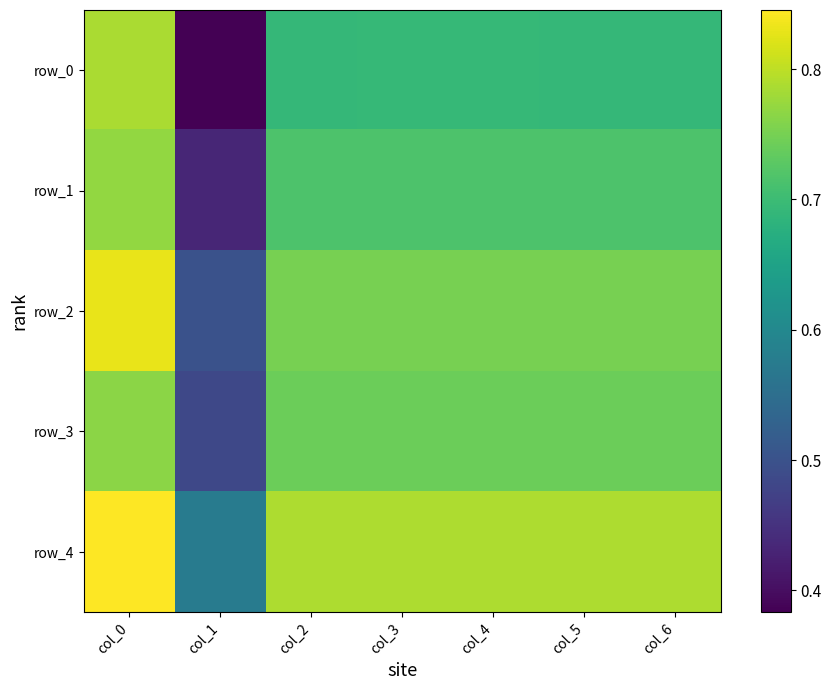

What is the difference between the highest and lowest values at col_0?

0.1